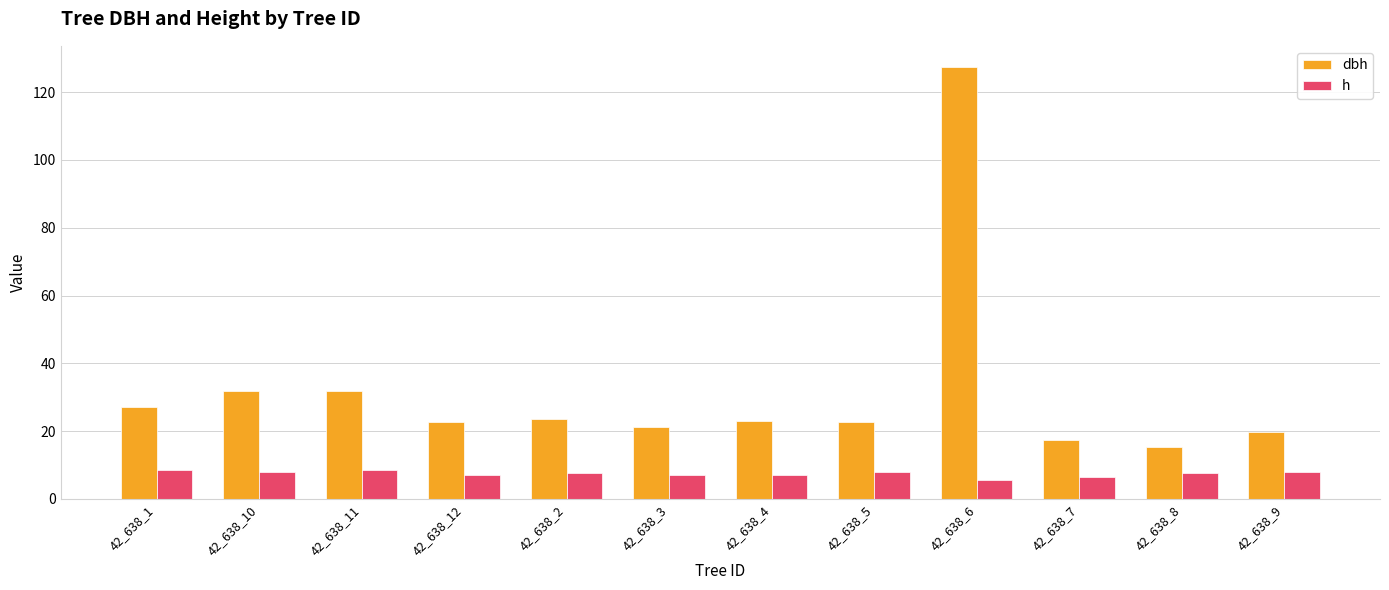

The dbh series shows 38.9 at 42_638_1. True or false?

False